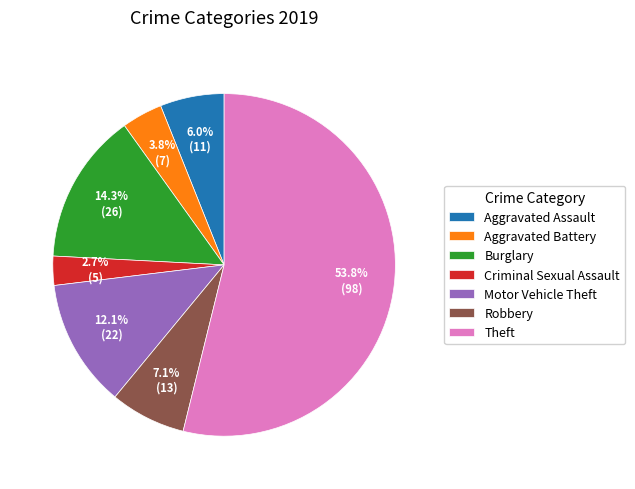

What percentage is the Motor Vehicle Theft slice, to the nearest percent?

12%